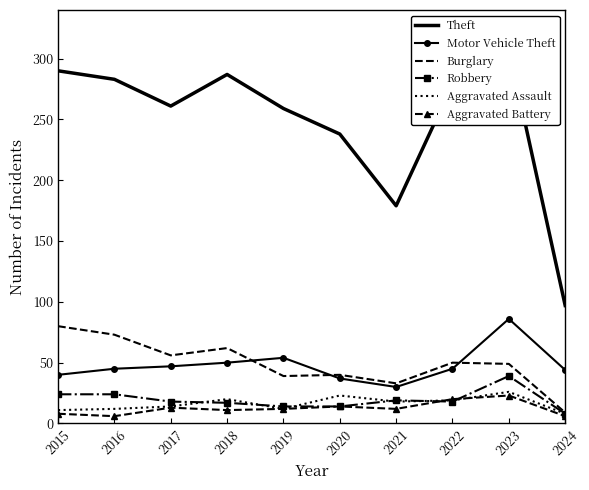

At 2016, list the series in order from largest to smallest.

Theft, Burglary, Motor Vehicle Theft, Robbery, Aggravated Assault, Aggravated Battery